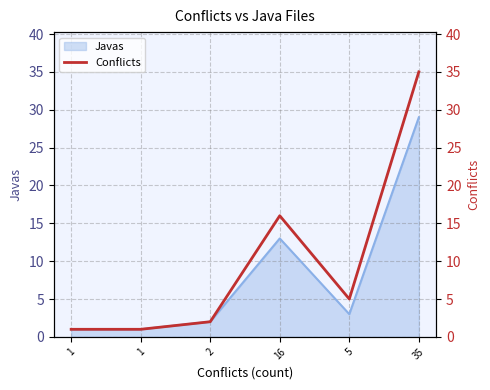

Reading left to right, list all the values displayed in this chart.

1=1	1=1	2=2	16=16	5=5	35=35